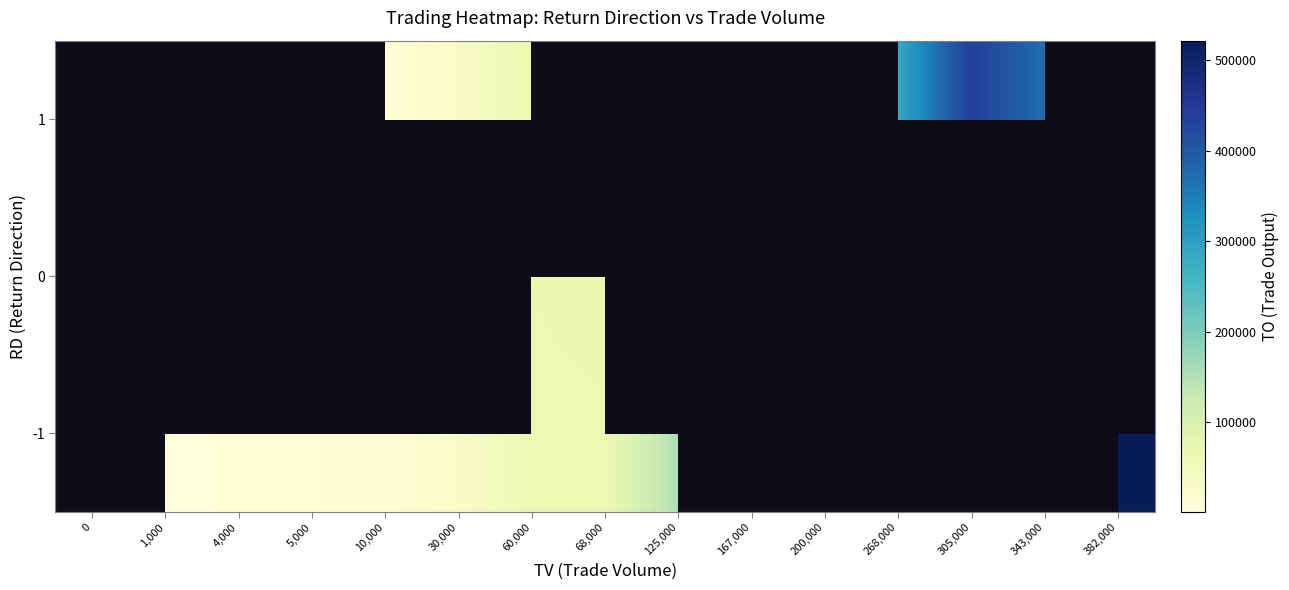

Rank the series by their average value, from highest to lowest.

-1, 0, 1